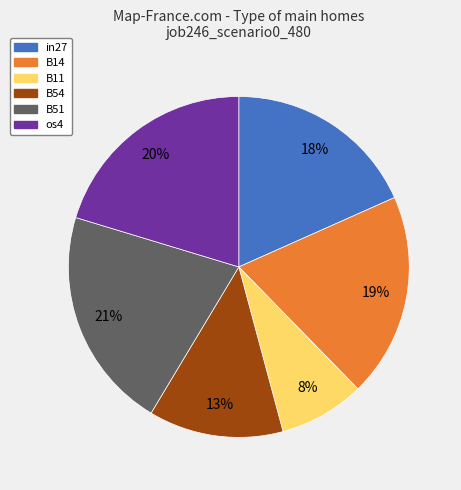

To the nearest percent, what is the difference between the B51 and B14 slice percentages?

2%